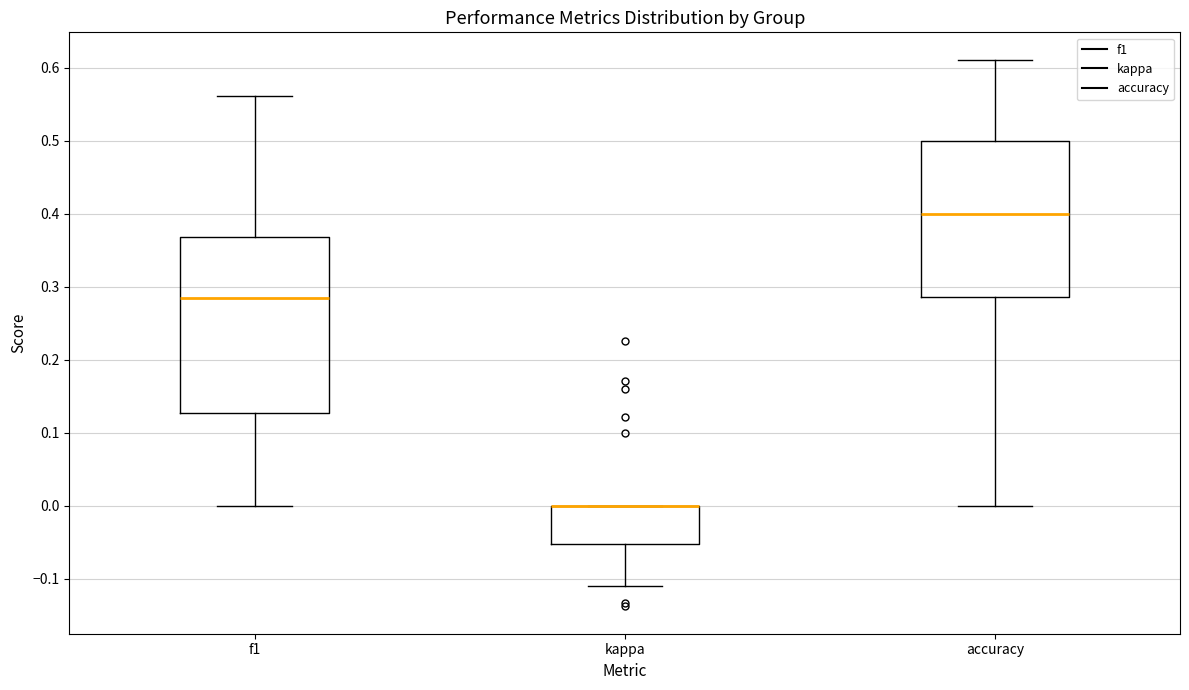

Reading left to right, transcribe this box plot: for each box, give where its median line is, the range the box spans, and where its two whiskers end, as read against the y-axis. The values are not printed on the chart, so give them approximately, as read against the axis.

f1: median 0.28, box 0.13 to 0.37, whiskers 0.00 to 0.56
kappa: median 0.00 (drawn on the box's upper edge), box -0.05 to 0.00, whiskers -0.11 to 0.00
accuracy: median 0.40, box 0.29 to 0.50, whiskers 0.00 to 0.61